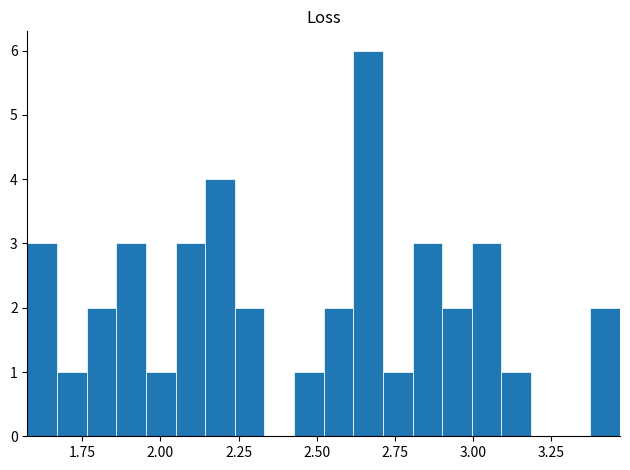

Around what value on the x-axis is the tallest bar? Give the approximate position of its centre, as read against the axis.

2.65